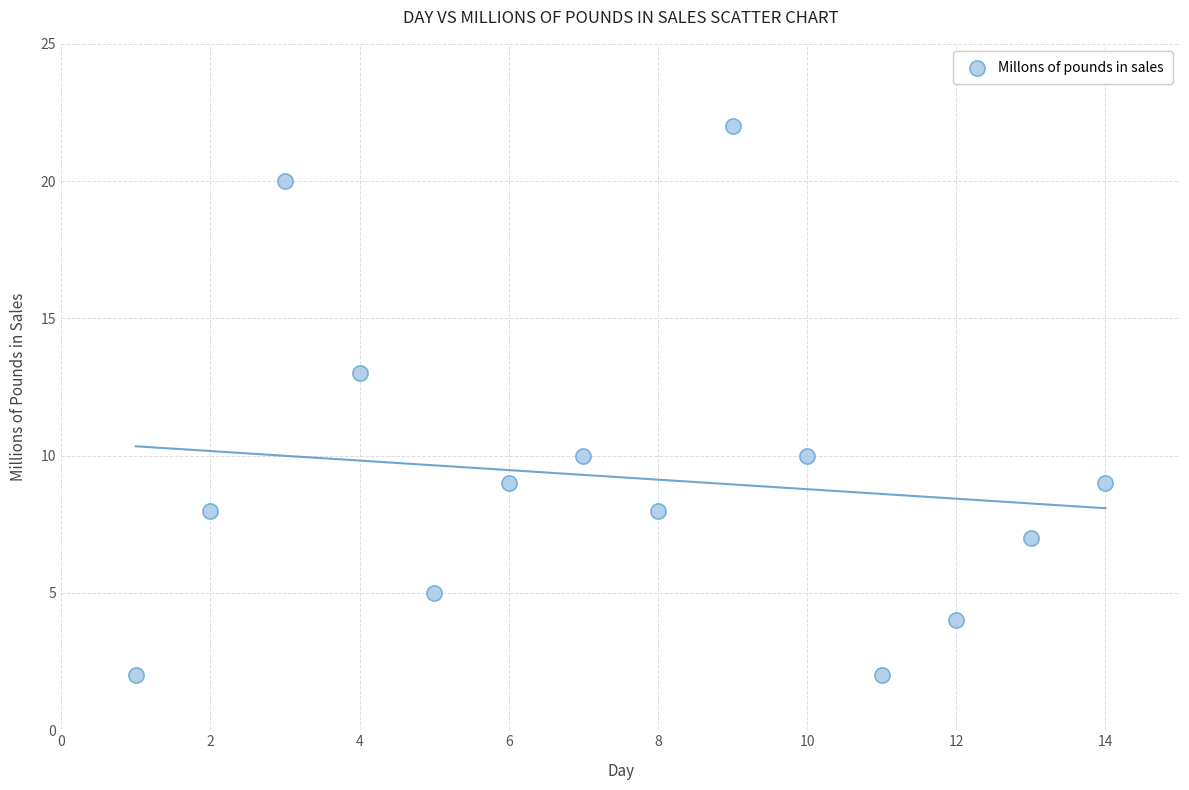

What Y value in the scatter plot is closest to 12?

13